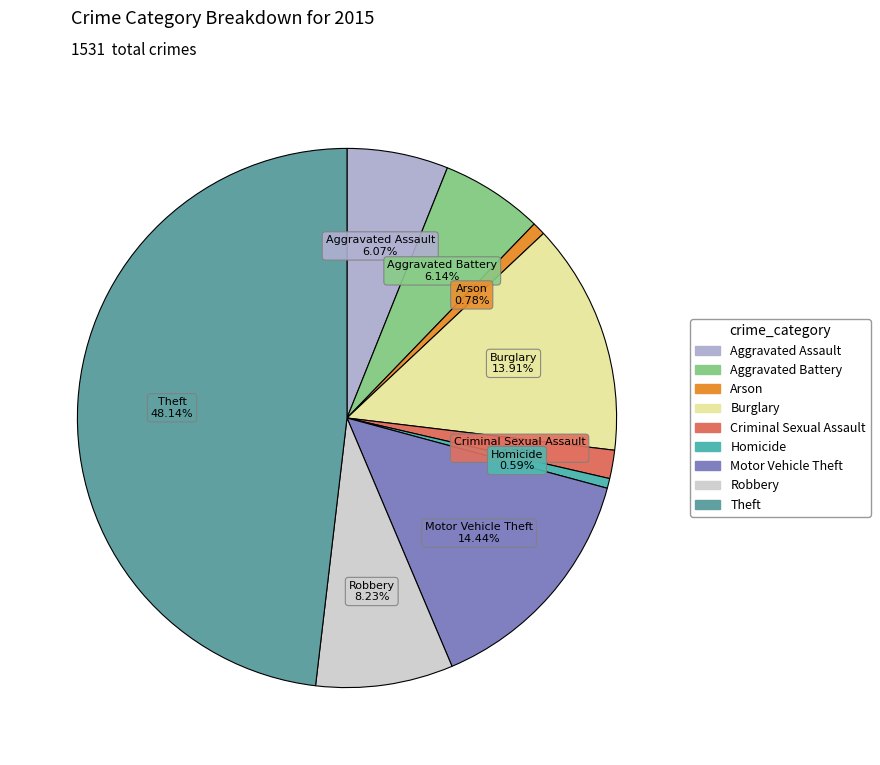

True or false: Theft accounts for 48% of the total.

True